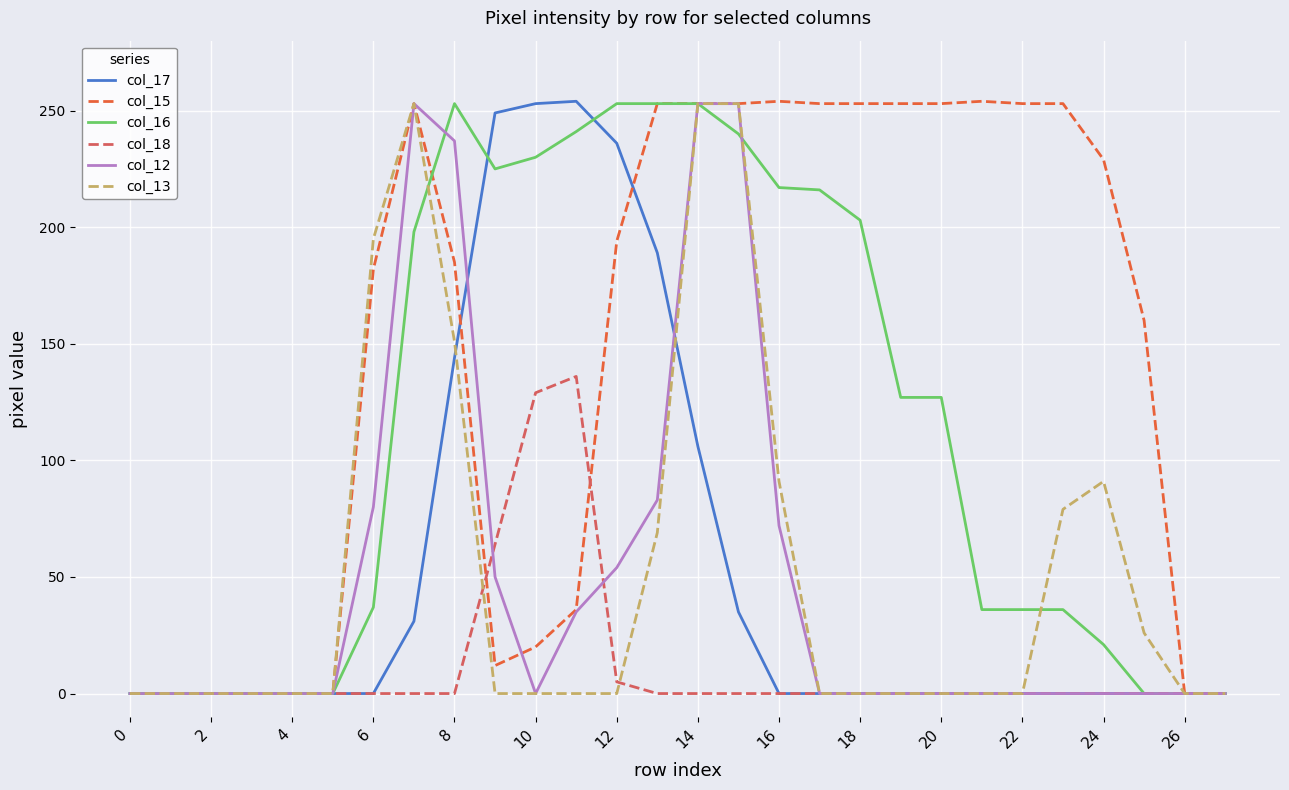

Which series has the largest total across all categories?

col_15